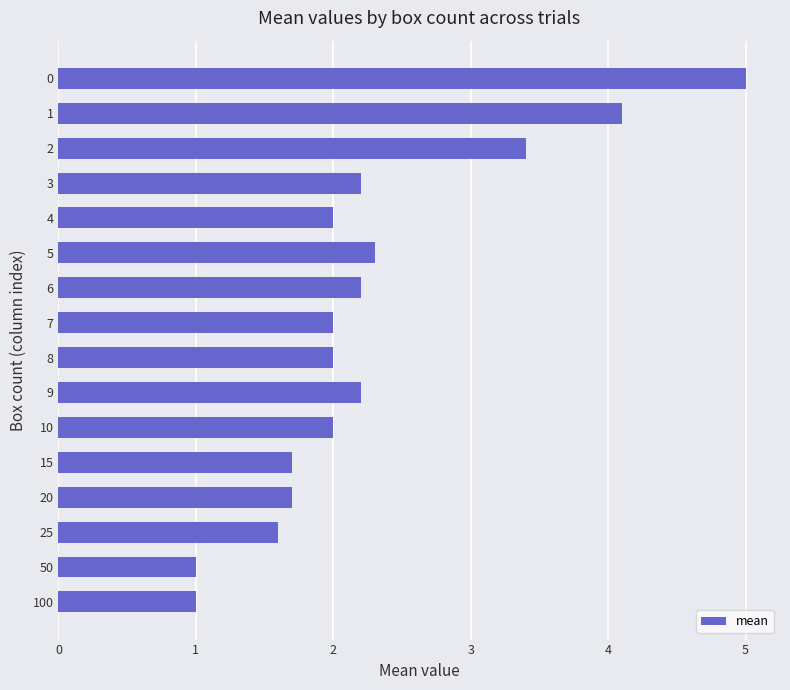

Reading top to bottom, transcribe all the data shown in this chart.

5.0	4.1	3.4	2.2	2.0	2.3	2.2	2.0	2.0	2.2	2.0	1.7	1.7	1.6	1.0	1.0